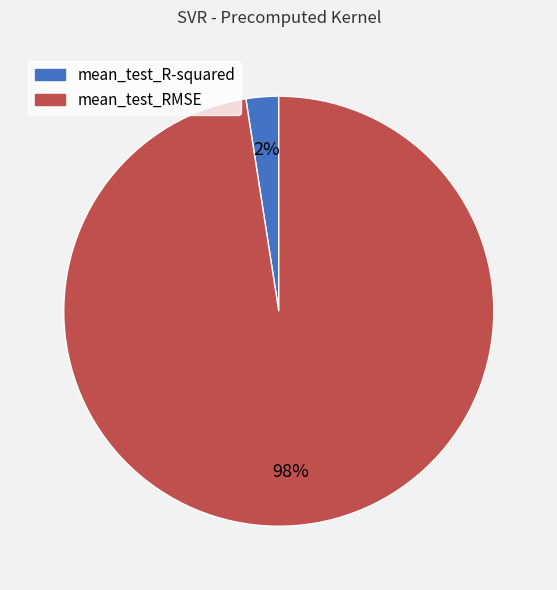

Combined, do mean_test_R-squared and mean_test_RMSE account for over 50%?

Yes